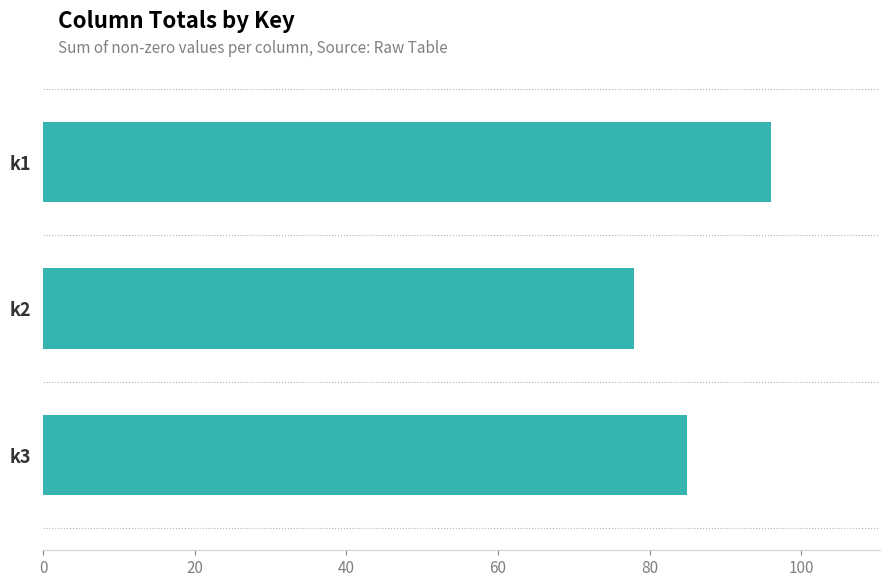

Are the bars grouped side by side (vs. stacked)?

No